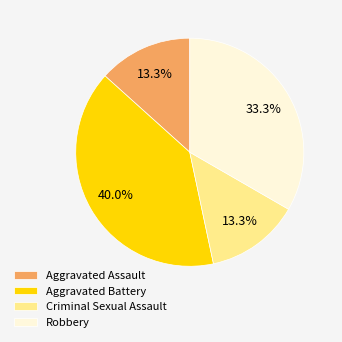

Does Aggravated Battery represent more than half of the total?

No